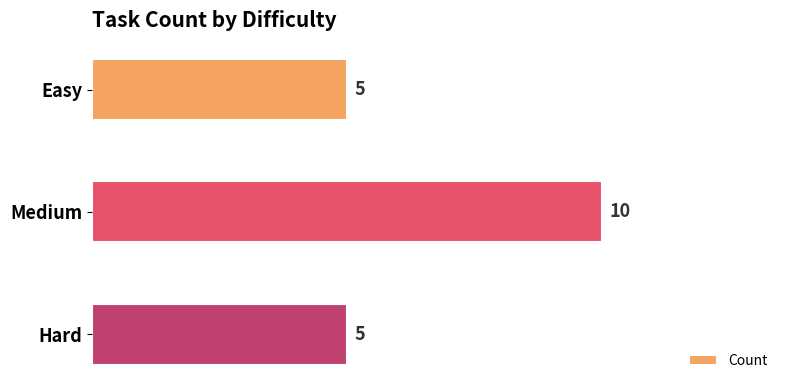

The chart shows a value of 6 at Medium. True or false?

False